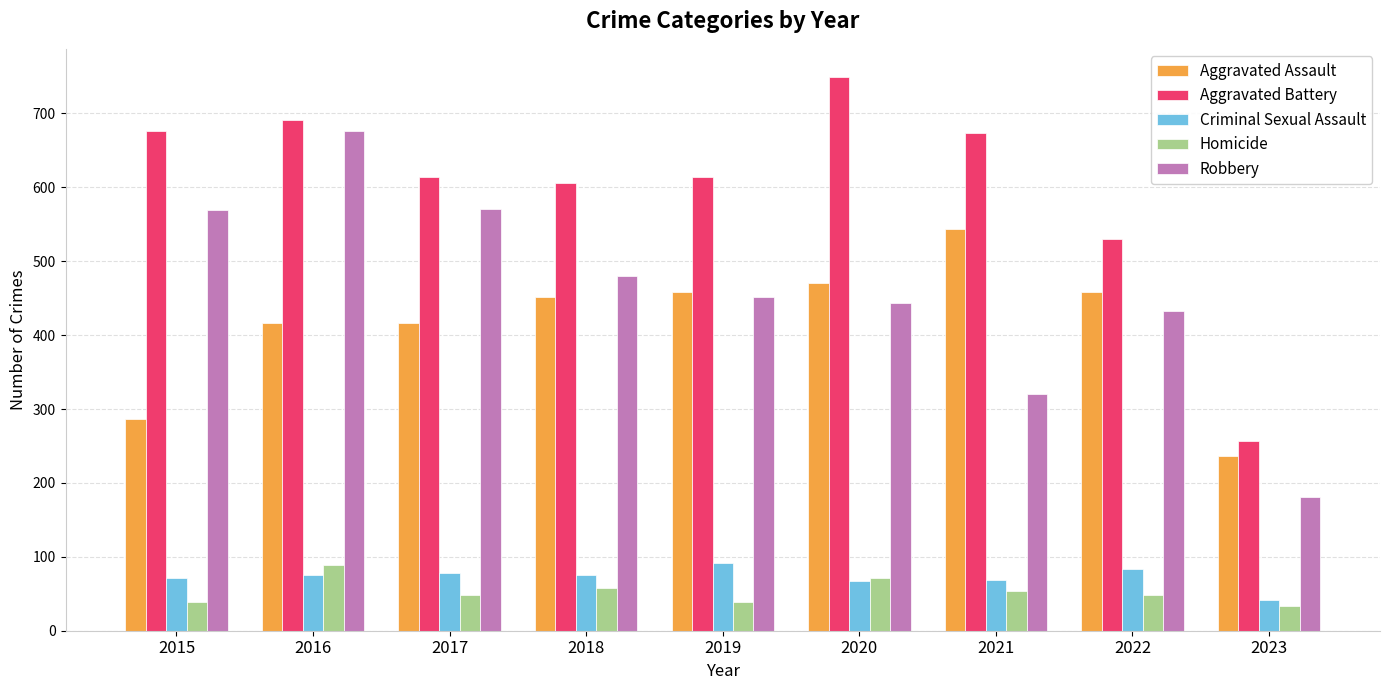

At how many categories does at least one series exceed 455?

8